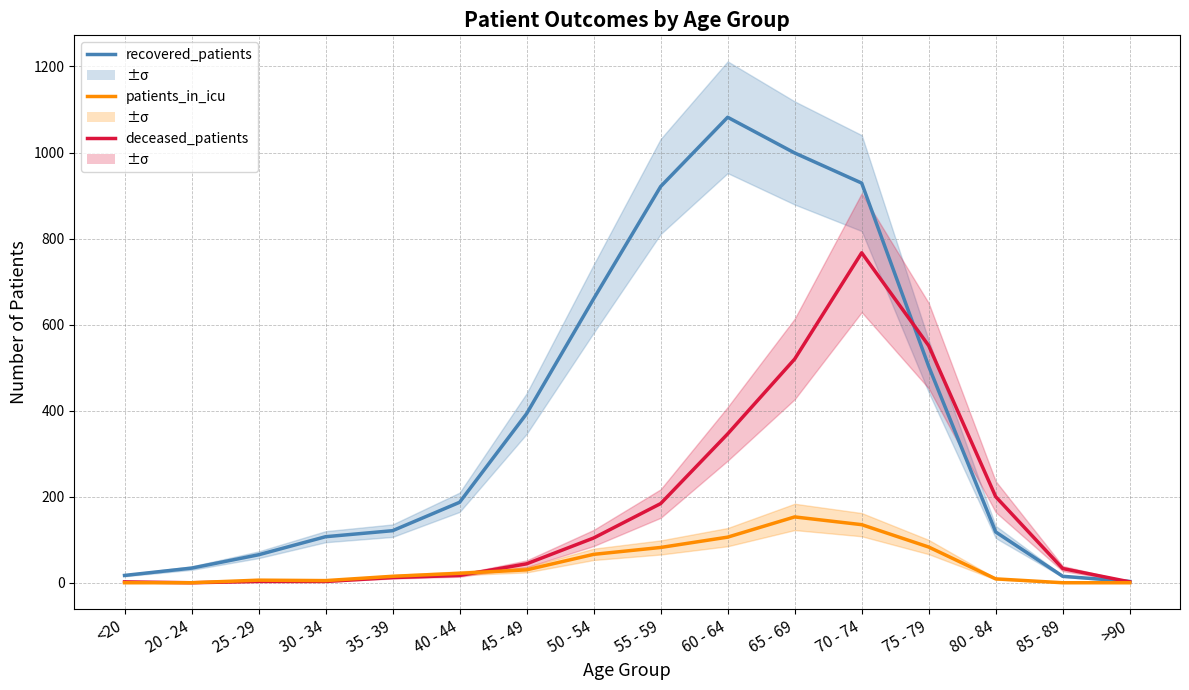

At which category is the sum across all series the highest?

70 - 74